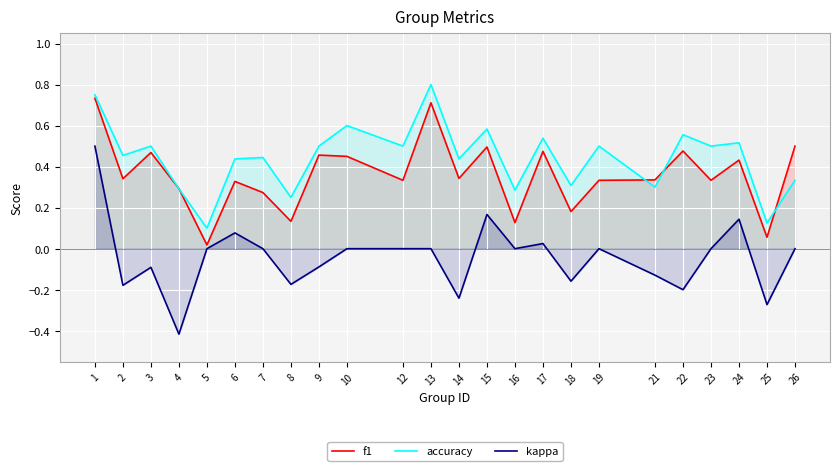

The accuracy series shows 0.2 at 25. True or false?

False